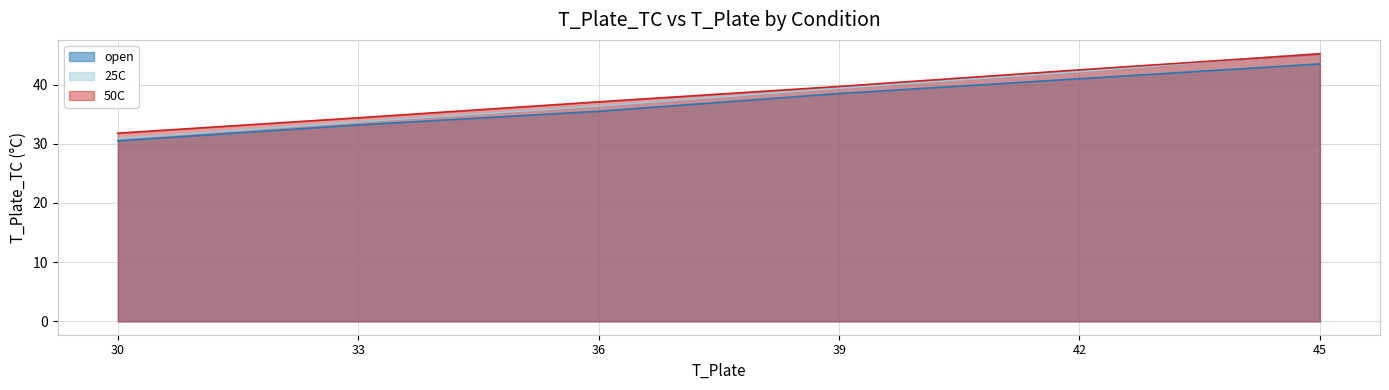

Reading left to right, transcribe all the data shown in this chart.

open: 30.5	33.2	35.5	38.5	41.0	43.5
25C: 30.9	33.7	36.4	39.4	42.2	45.3
50C: 31.8	34.4	37.1	39.7	42.5	45.2